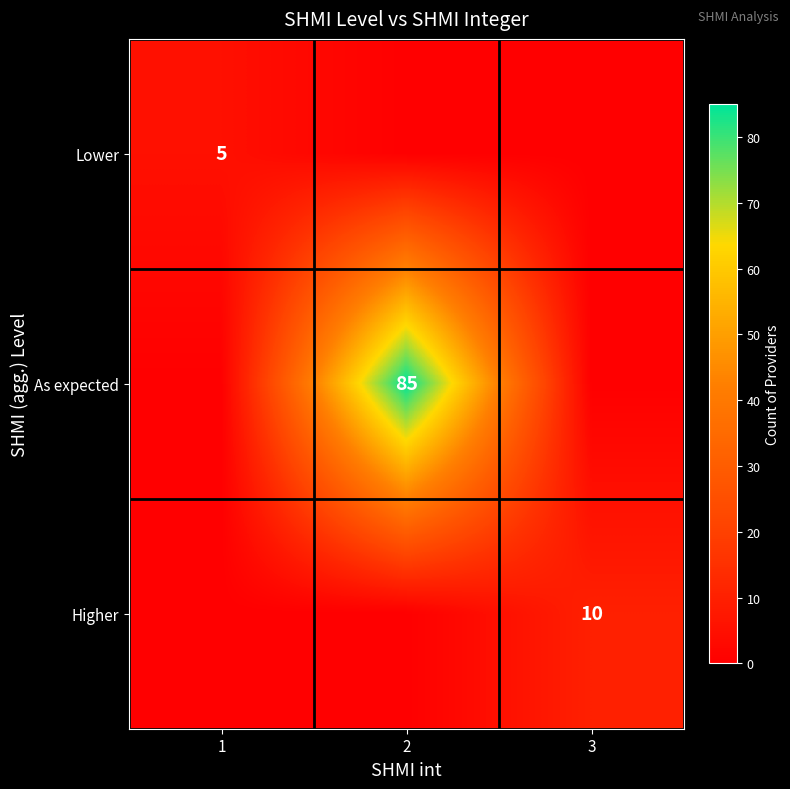

The value of Higher at 3 is 10. True or false?

True